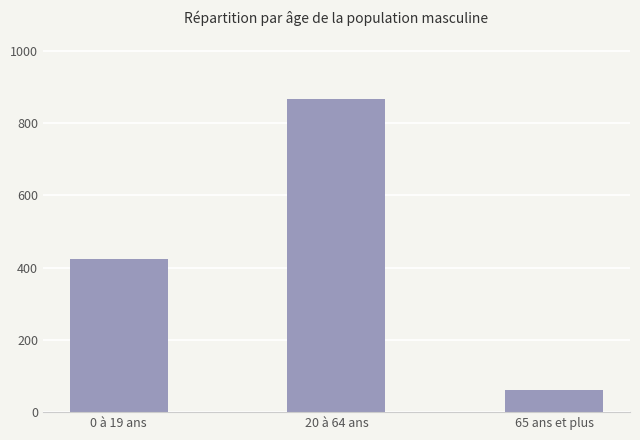

What is the sum of all values?

1352